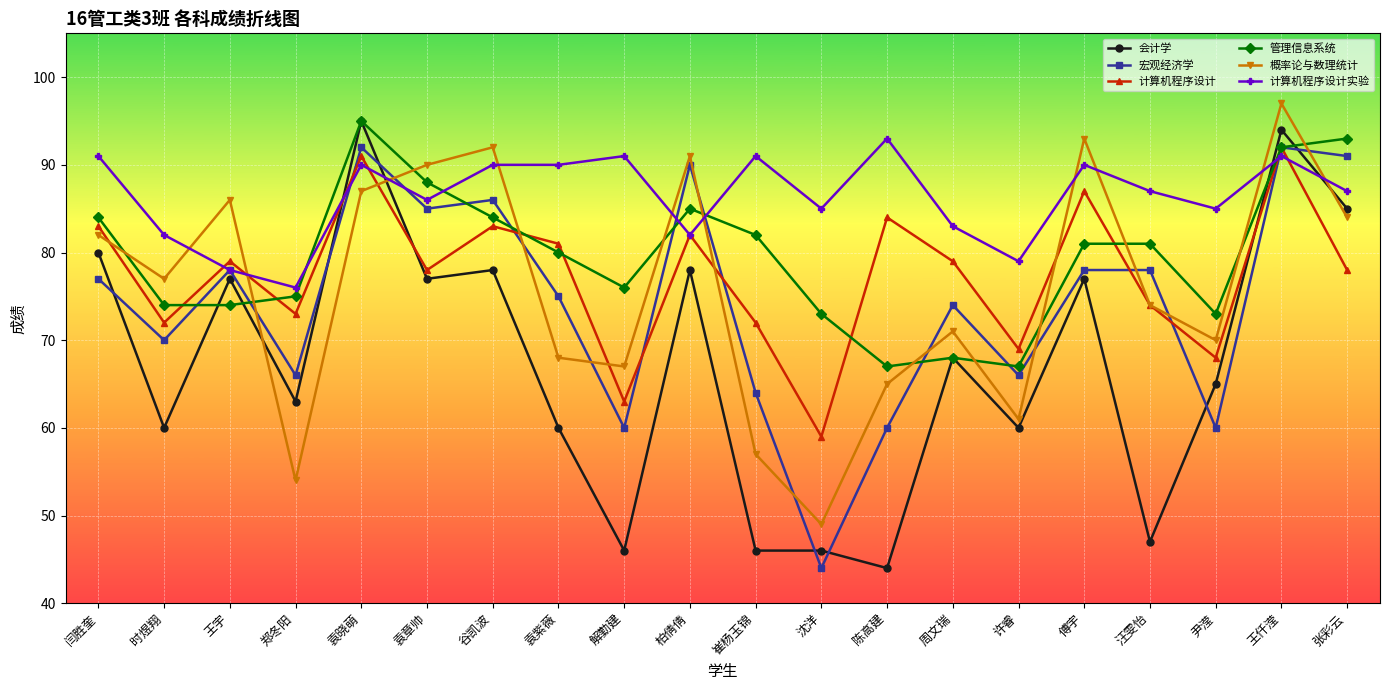

At which category does 会计学 reach its first local peak?

王宇